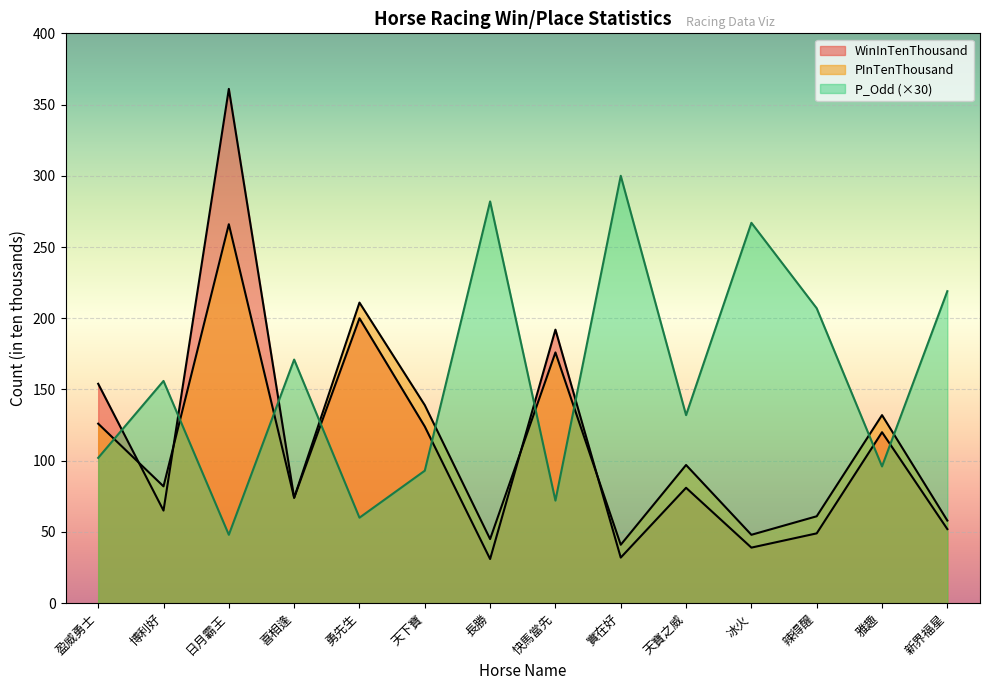

What is the difference between the WinInTenThousand values at 博利好 and 勇先生?

135